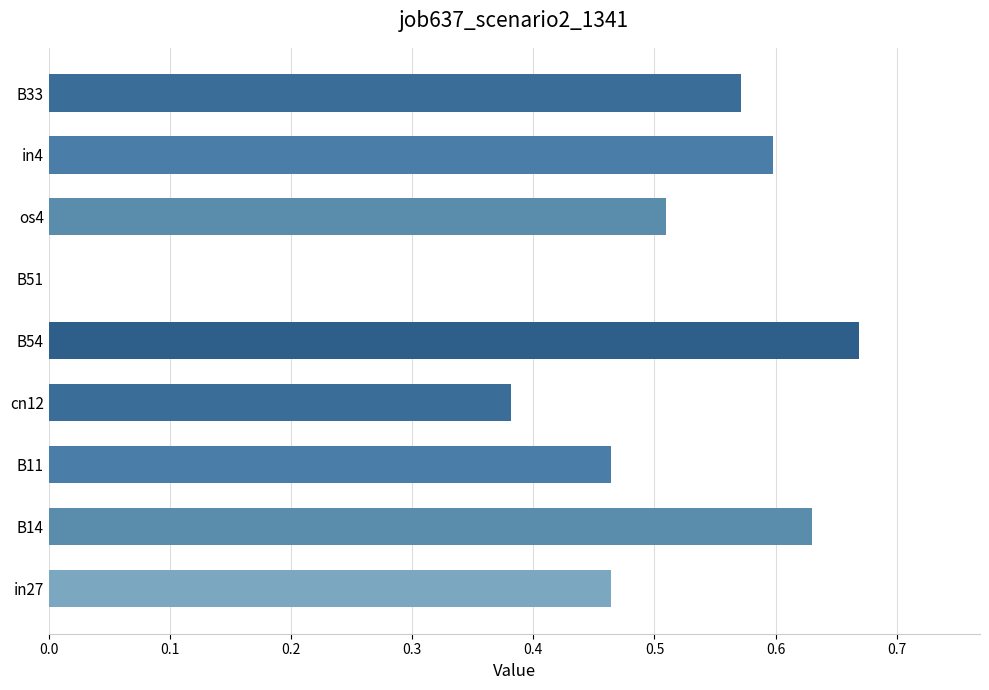

Count the number of categories in the chart.

9